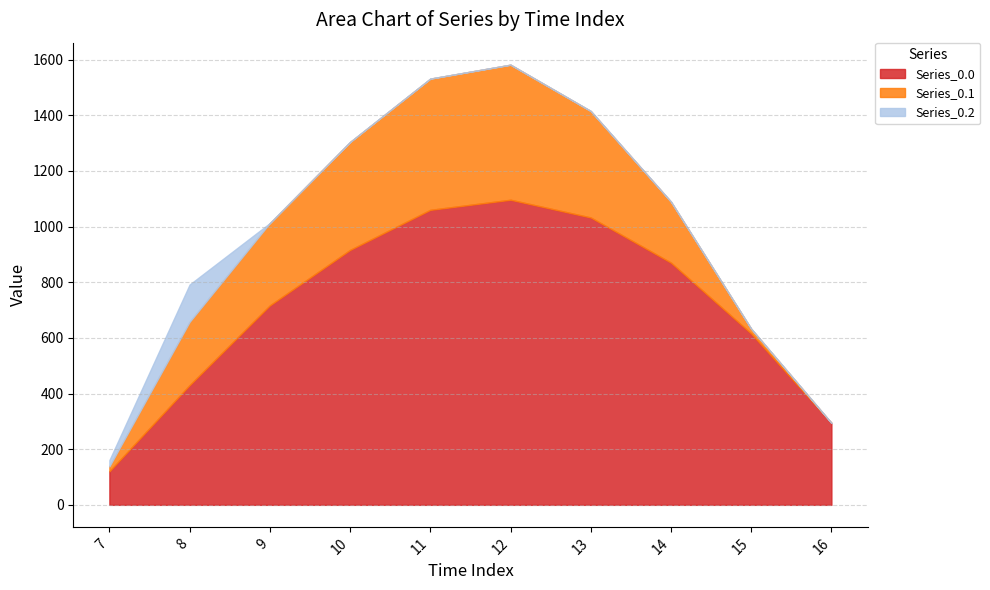

At how many categories does at least one series exceed 964?

3